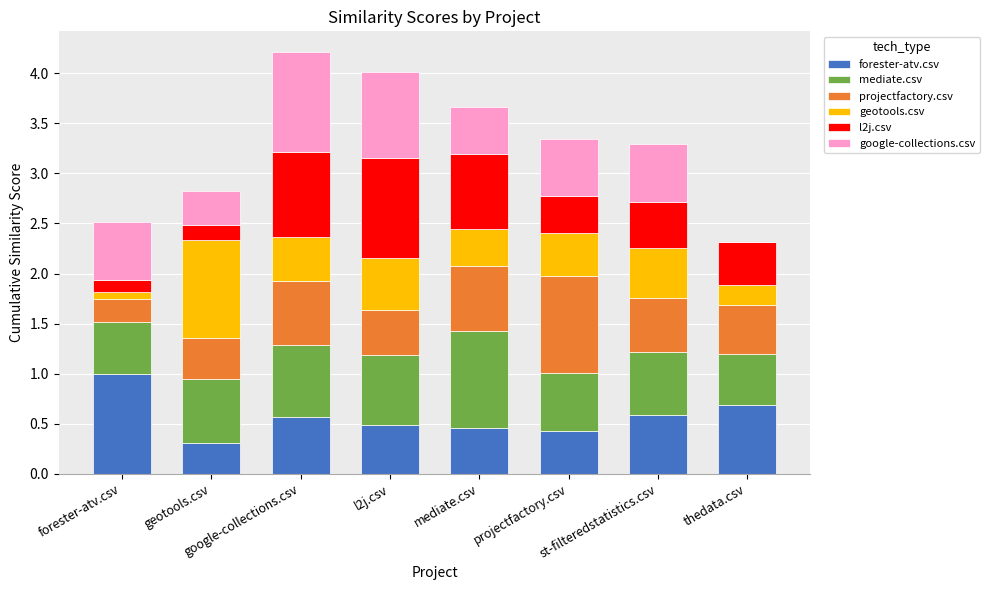

What is the sum of the forester-atv.csv values at google-collections.csv and forester-atv.csv?

1.6